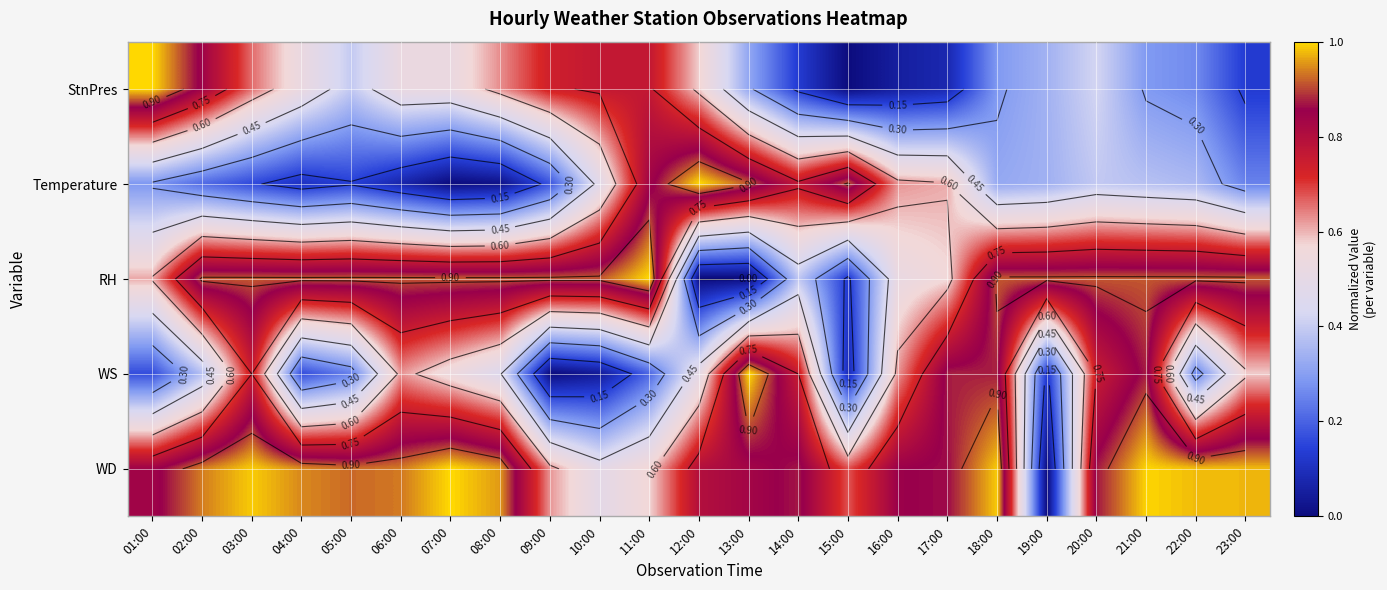

At which label does StnPres reach its minimum?

15:00